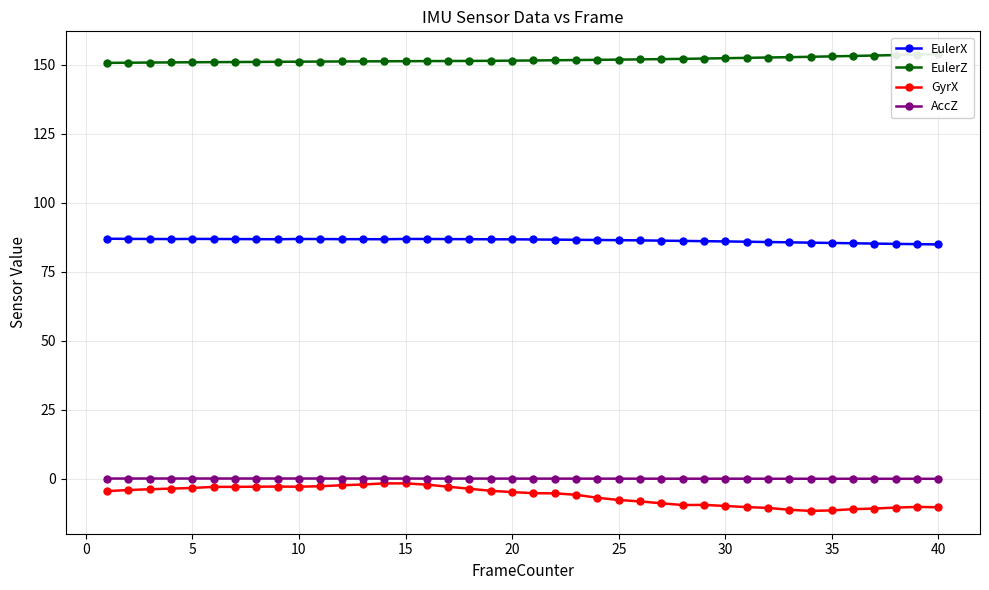

True or false: EulerZ and GyrX intersect in this chart.

False